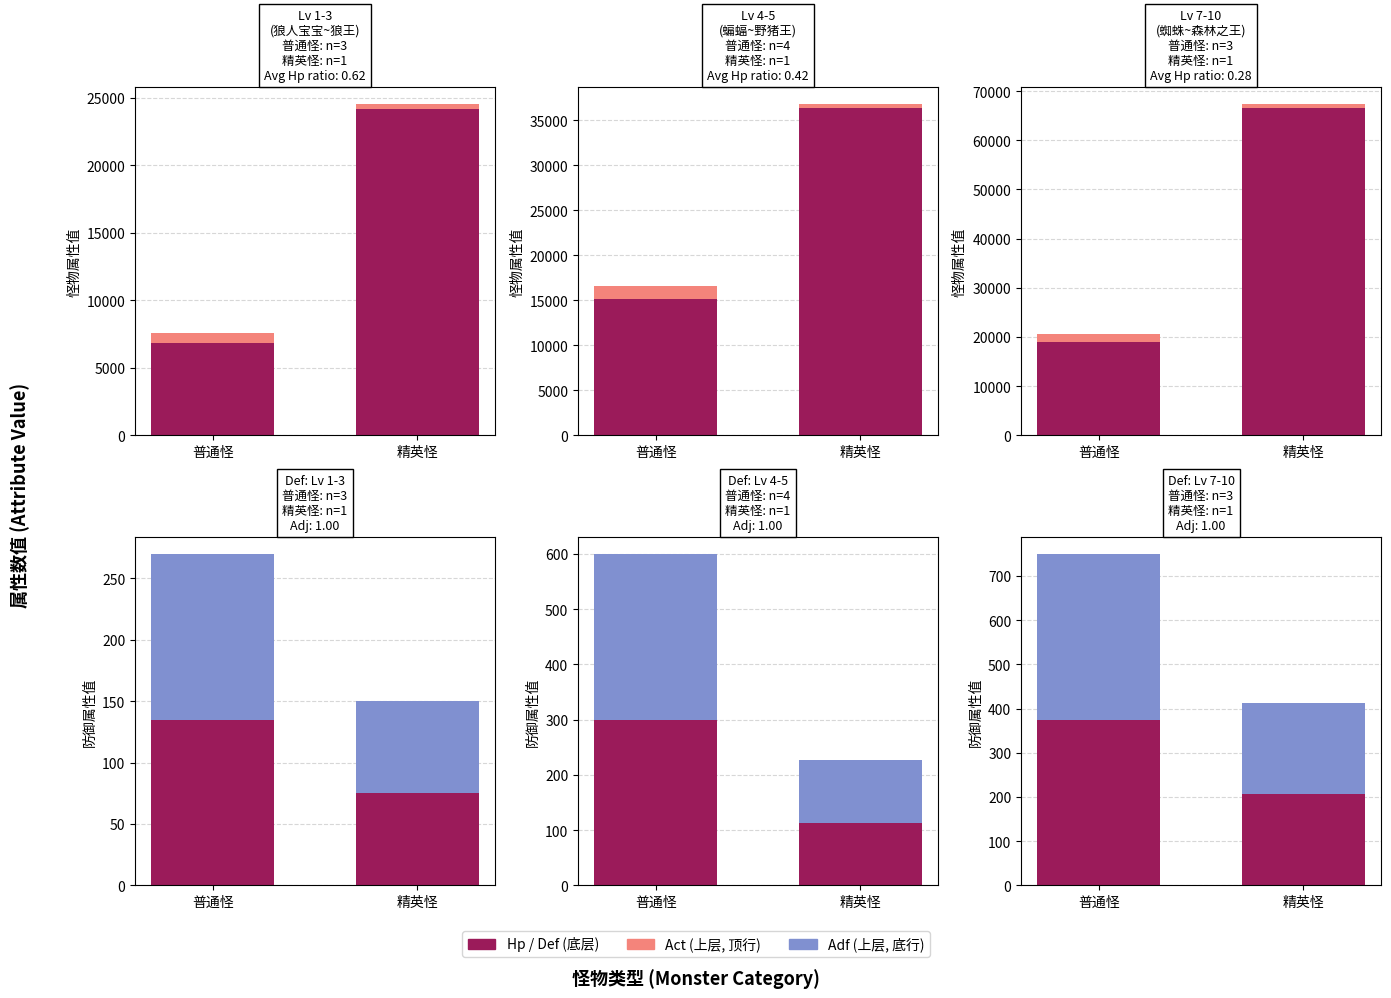

What is the sum of the 魔法防御(Adf) values at 精英怪 and 普通怪?

581